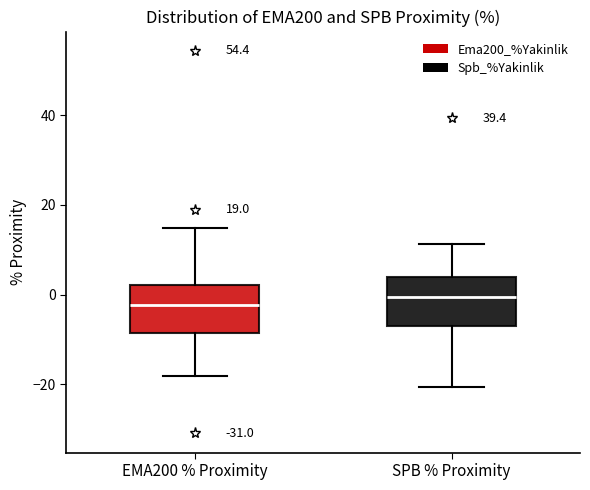

Reading left to right, transcribe this box plot: for each box, give where its median line is, the range the box spans, and where its two whiskers end, as read against the y-axis. The values are not printed on the chart, so give them approximately, as read against the axis.

EMA200 % Proximity: median -2, box -8 to 2, whiskers -18 to 14
SPB % Proximity: median 0, box -6 to 4, whiskers -20 to 12